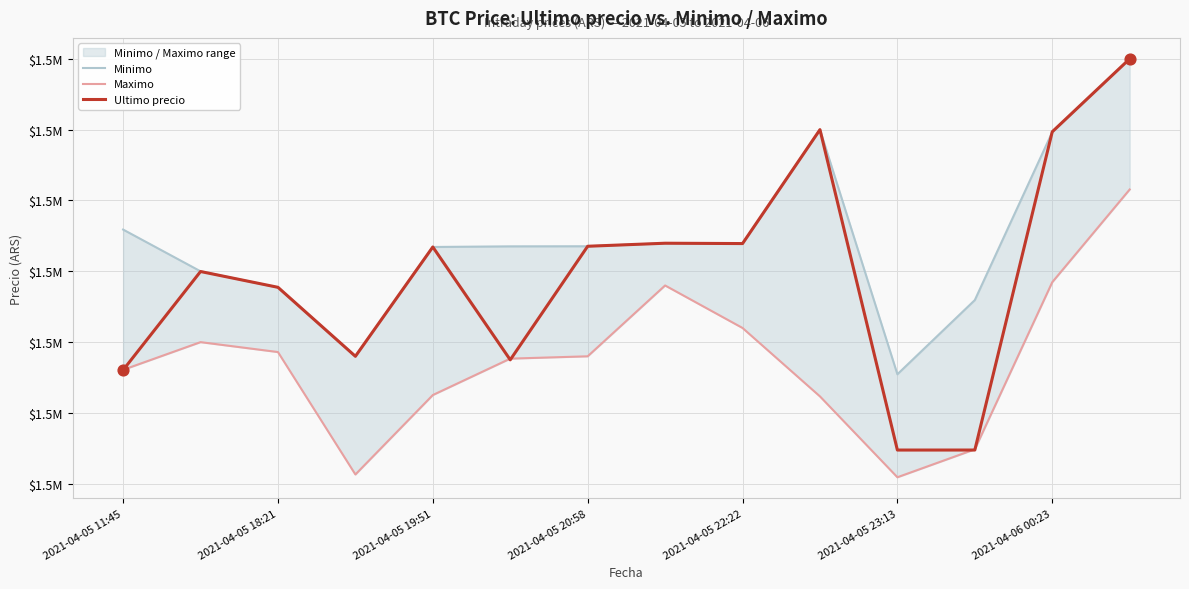

Which series contains the lowest Y value?

Maximo